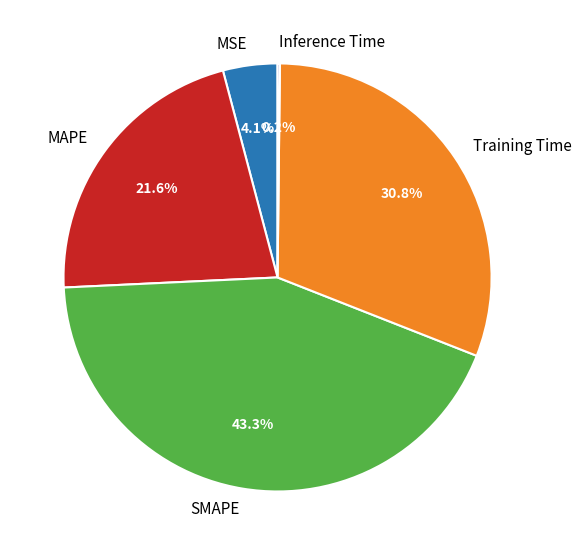

What percentage is NOT represented by SMAPE?

56.7%